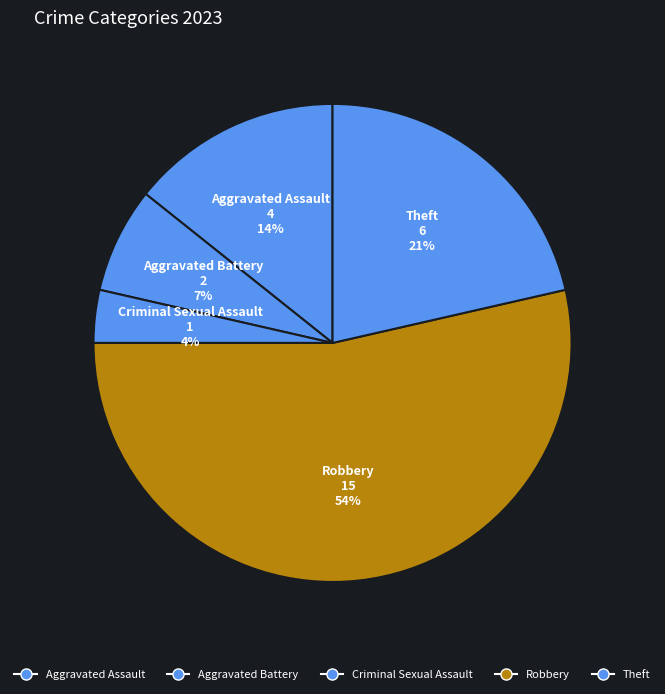

How many segments does this pie chart have?

5